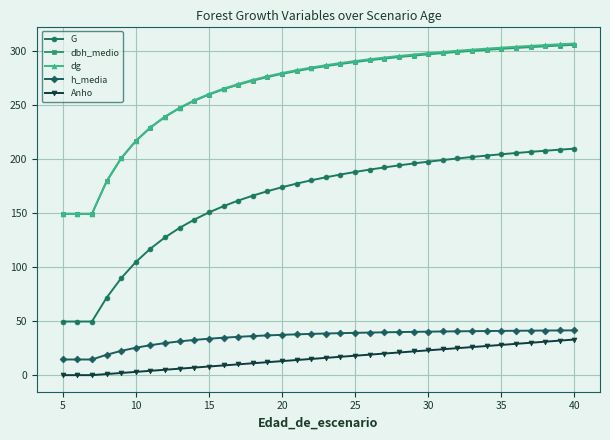

At how many categories does at least one series exceed 224?

30